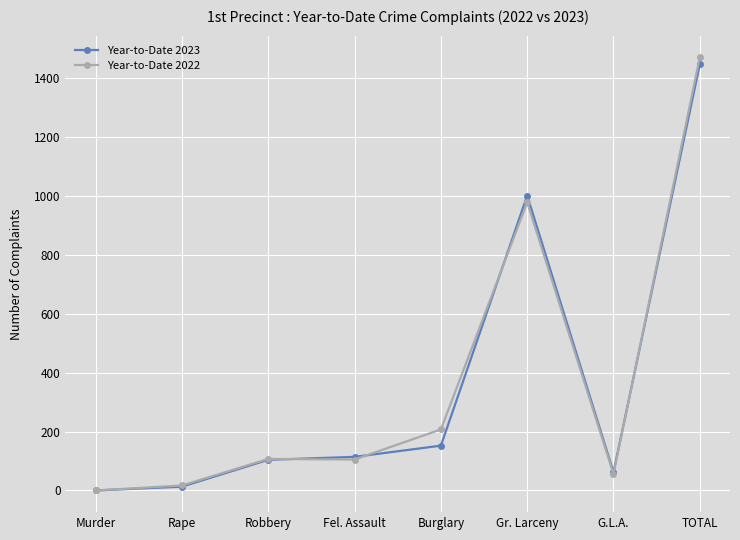

What is the sum of the Year-to-Date 2023 values at Murder and TOTAL?

1445